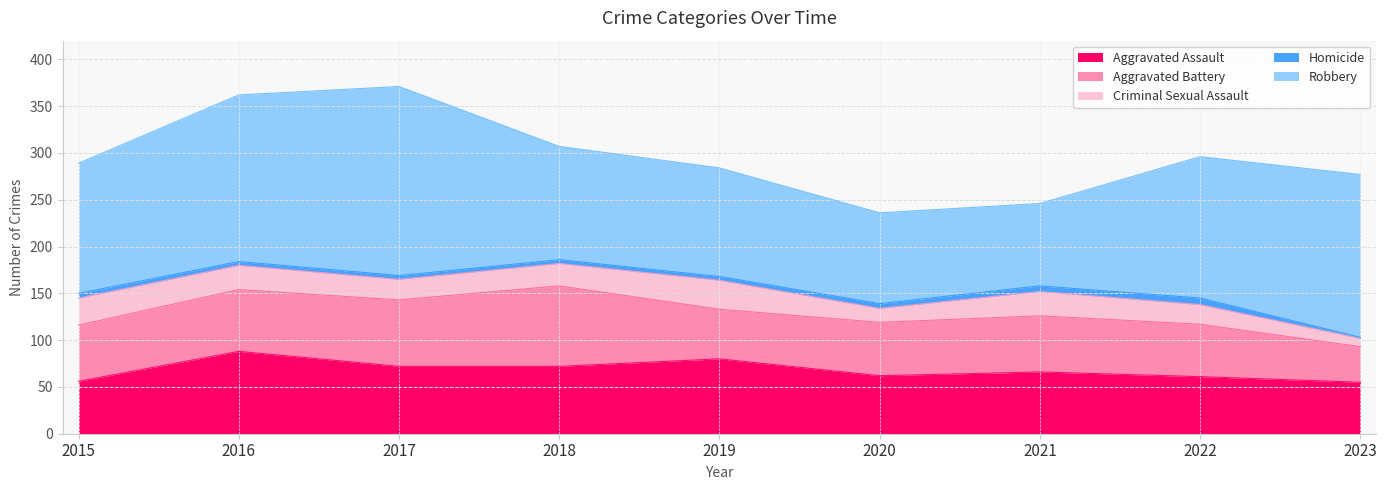

At how many categories does at least one series exceed 125?

5